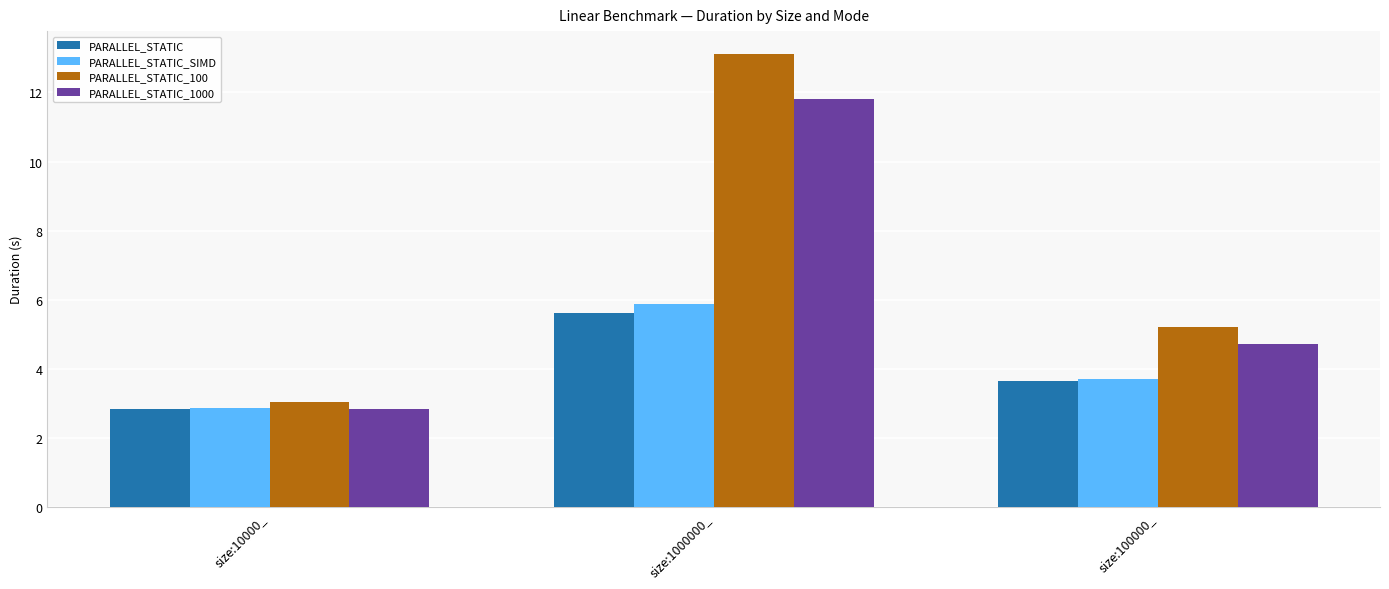

How many groups of bars are there?

3